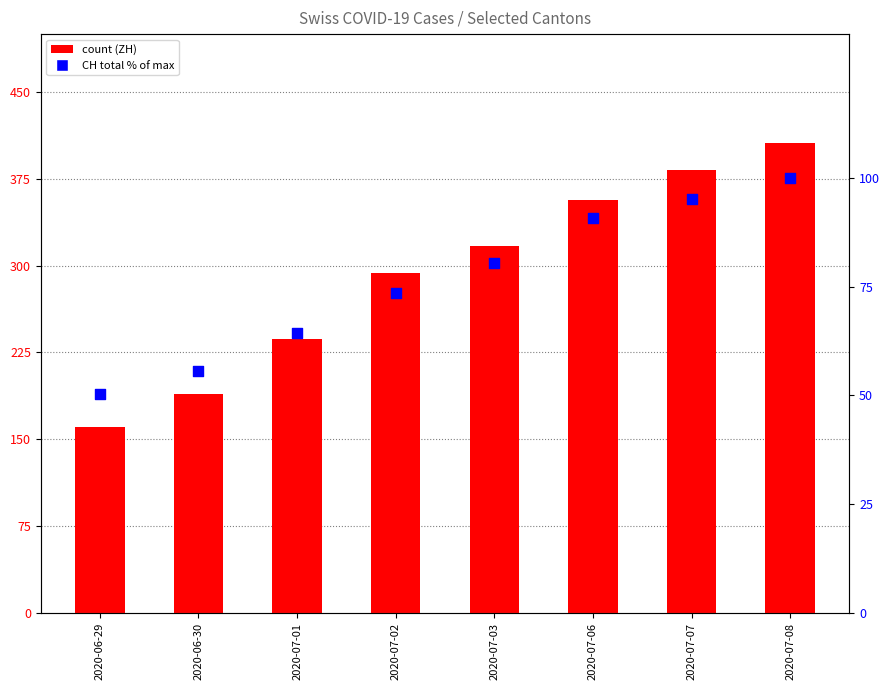

At how many categories does at least one series exceed 157?

8